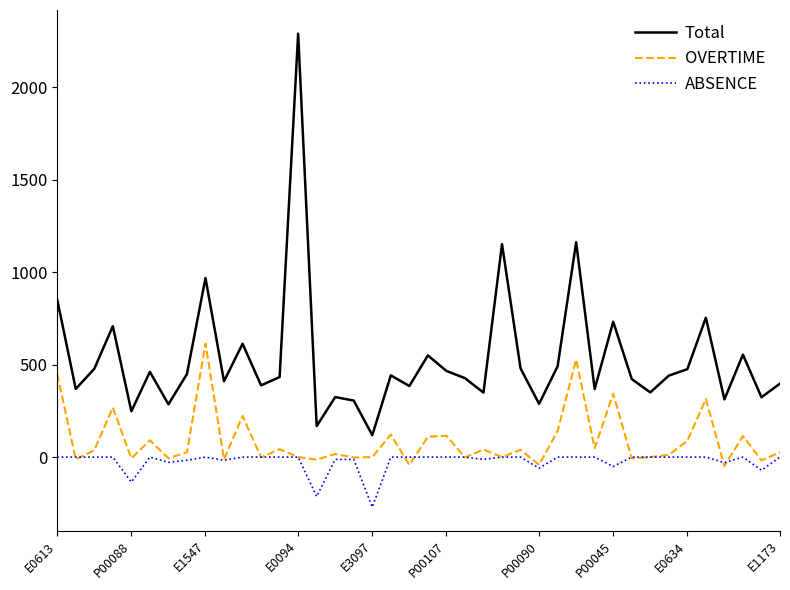

Which series has the largest total across all categories?

Total